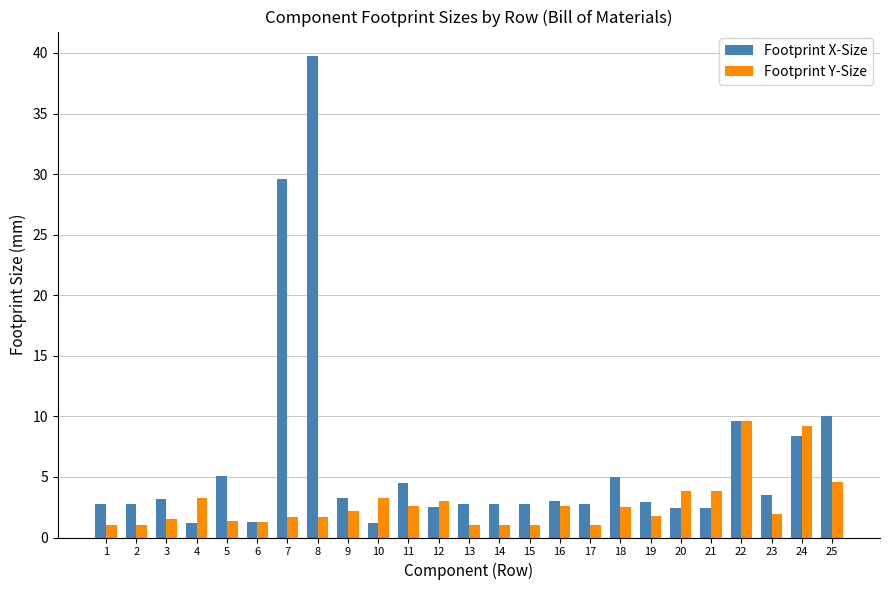

Which series has the largest range (max minus min)?

Footprint X-Size